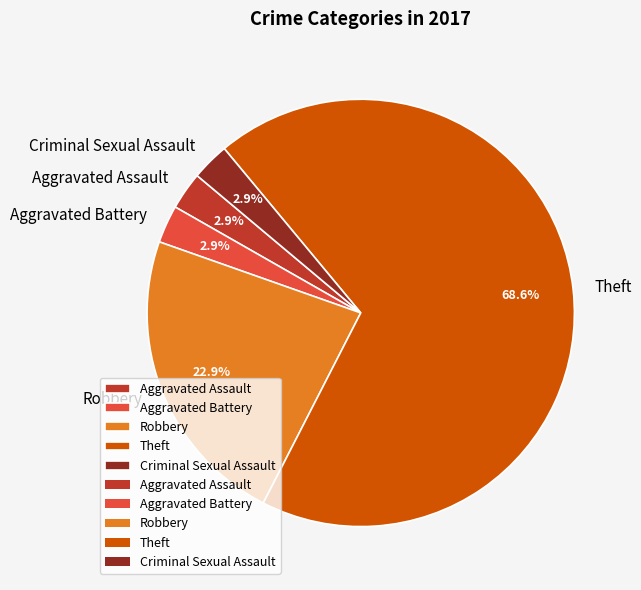

Between Aggravated Assault and Theft, which is larger?

Theft